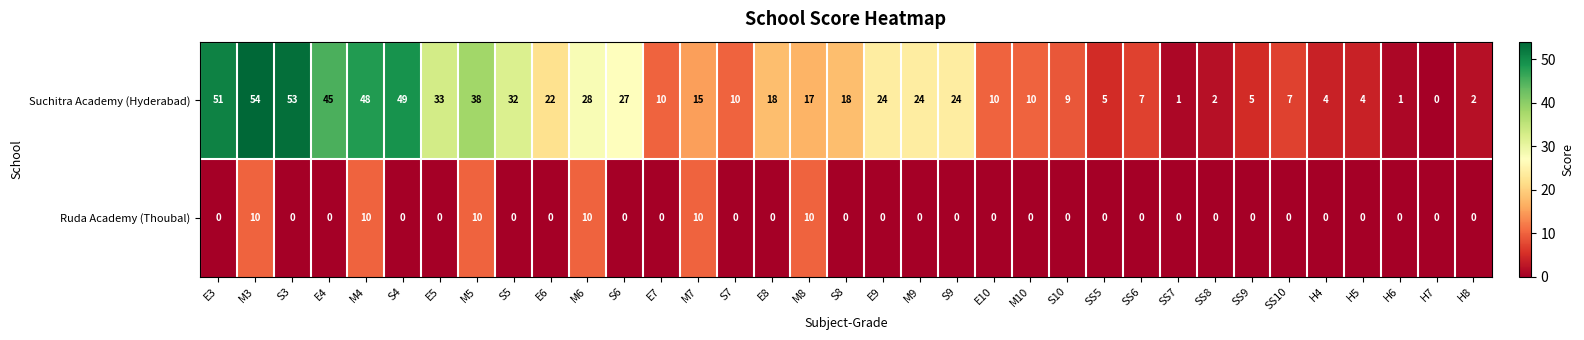

Which series has the widest spread of values?

Suchitra Academy (Hyderabad)